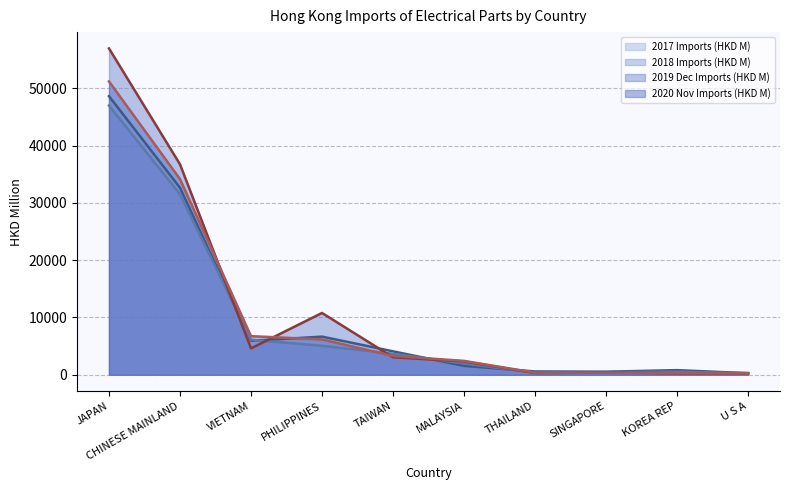

Where is 2018 Imports (HKD M) nearest to the value 23618?

CHINESE MAINLAND